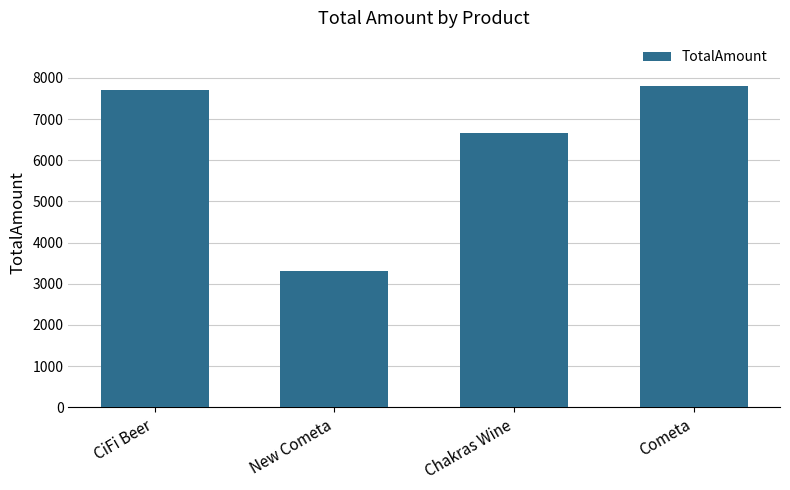

List the labels in order of value, smallest first.

New Cometa, Chakras Wine, CiFi Beer, Cometa